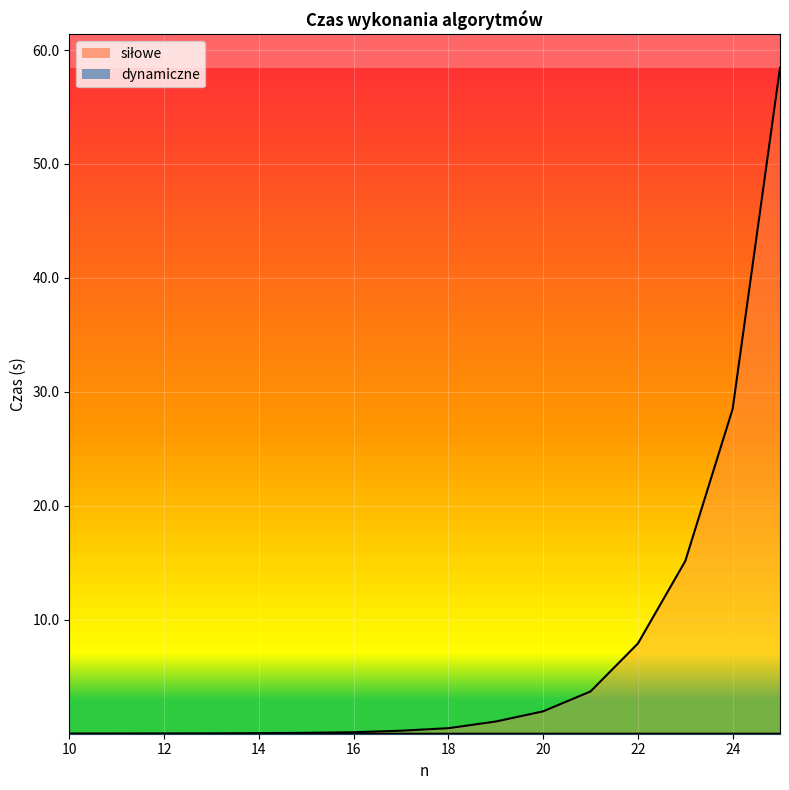

Is it true that siłowe equals 0.5 at 18?

True